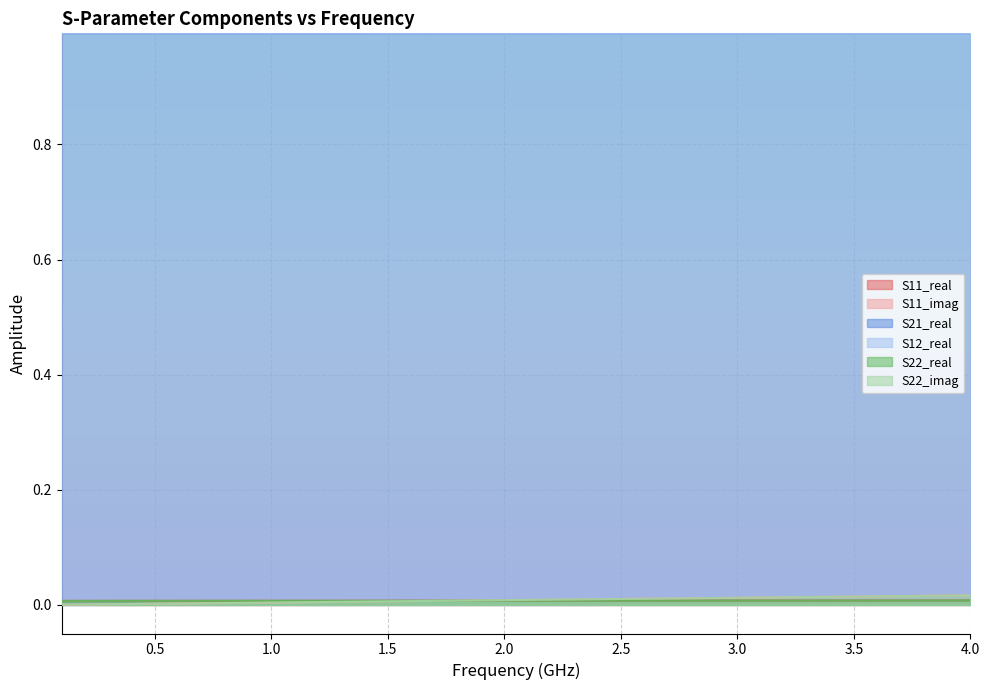

Reading left to right, list all the values displayed in this chart.

S11_real: 0.0	0.0	0.0	0.0	0.0	0.0	0.0	0.0	0.0	0.0	0.0	0.0	0.0	0.0	0.0	0.0	0.0	0.0	0.0	0.0	0.0	0.0	0.0	0.0	0.0	0.0	0.0	0.0	0.0	0.0	0.0	0.0	0.0	0.0	0.0	0.0	0.0	0.0	0.0	0.0
S11_imag: 0.0	0.0	0.0	0.0	0.0	0.0	0.0	0.0	0.0	0.0	0.0	0.0	0.0	0.0	0.0	0.0	0.0	0.0	0.0	0.0	0.0	0.0	0.0	0.0	0.0	0.0	0.0	0.0	0.0	0.0	0.0	0.0	0.0	0.0	0.0	0.0	0.0	0.0	0.0	0.0
S21_real: 1.0	1.0	1.0	1.0	1.0	1.0	1.0	1.0	1.0	1.0	1.0	1.0	1.0	1.0	1.0	1.0	1.0	1.0	1.0	1.0	1.0	1.0	1.0	1.0	1.0	1.0	1.0	1.0	1.0	1.0	1.0	1.0	1.0	1.0	1.0	1.0	1.0	1.0	1.0	1.0
S12_real: 1.0	1.0	1.0	1.0	1.0	1.0	1.0	1.0	1.0	1.0	1.0	1.0	1.0	1.0	1.0	1.0	1.0	1.0	1.0	1.0	1.0	1.0	1.0	1.0	1.0	1.0	1.0	1.0	1.0	1.0	1.0	1.0	1.0	1.0	1.0	1.0	1.0	1.0	1.0	1.0
S22_real: 0.0	0.0	0.0	0.0	0.0	0.0	0.0	0.0	0.0	0.0	0.0	0.0	0.0	0.0	0.0	0.0	0.0	0.0	0.0	0.0	0.0	0.0	0.0	0.0	0.0	0.0	0.0	0.0	0.0	0.0	0.0	0.0	0.0	0.0	0.0	0.0	0.0	0.0	0.0	0.0
S22_imag: 0.0	0.0	0.0	0.0	0.0	0.0	0.0	0.0	0.0	0.0	0.0	0.0	0.0	0.0	0.0	0.0	0.0	0.0	0.0	0.0	0.0	0.0	0.0	0.0	0.0	0.0	0.0	0.0	0.0	0.0	0.0	0.0	0.0	0.0	0.0	0.0	0.0	0.0	0.0	0.0